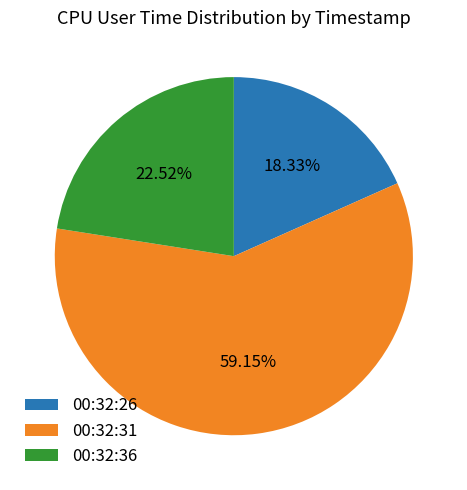

Is it true that 00:32:26 is 18% of the pie?

True